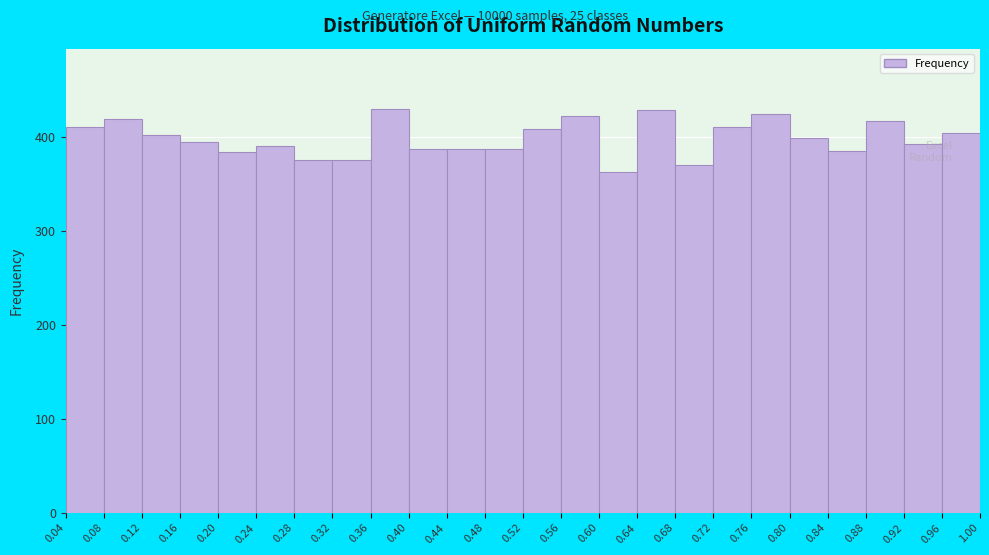

Reading left to right, transcribe this chart: for each bar, give the range it covers on the x-axis and its height. The values are not printed on the chart, so give them approximately, as read against the axis.

0.04 to 0.08: 410
0.08 to 0.12: 420
0.12 to 0.16: 400
0.16 to 0.20: 400
0.20 to 0.24: 380
0.24 to 0.28: 390
0.28 to 0.32: 380
0.32 to 0.36: 380
0.36 to 0.40: 430
0.40 to 0.44: 390
0.44 to 0.48: 390
0.48 to 0.52: 390
0.52 to 0.56: 410
0.56 to 0.60: 420
0.60 to 0.64: 360
0.64 to 0.68: 430
0.68 to 0.72: 370
0.72 to 0.76: 410
0.76 to 0.80: 430
0.80 to 0.84: 400
0.84 to 0.88: 390
0.88 to 0.92: 420
0.92 to 0.96: 390
0.96 to 1.00: 410